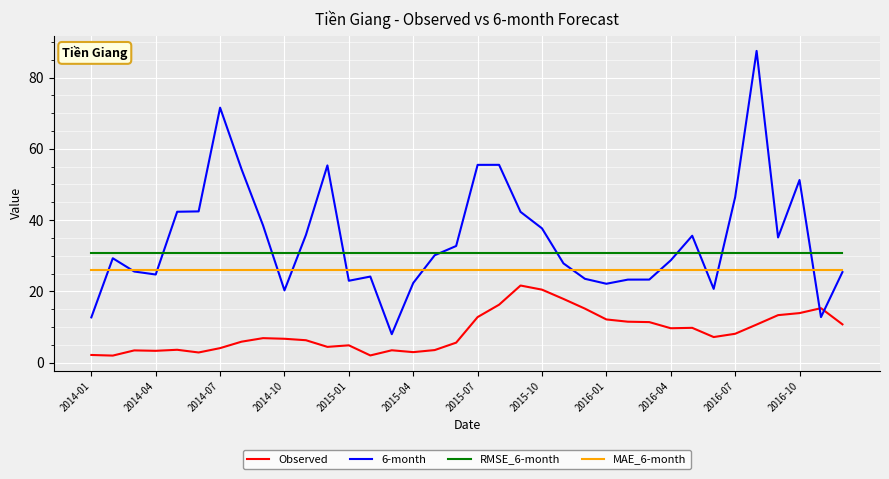

How many lines are shown in the chart?

4